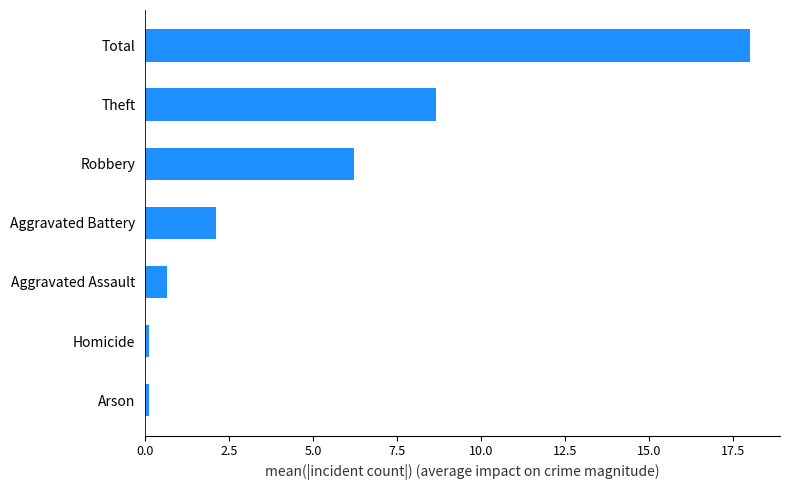

What is the change in value from Aggravated Assault to Total?

+17.3